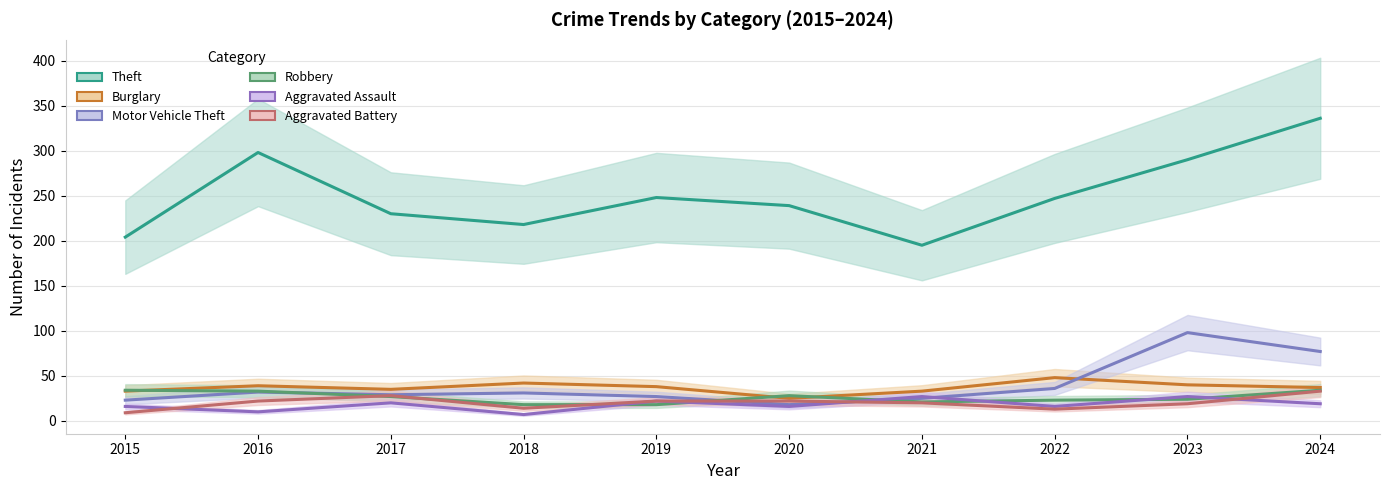

How many values in the Burglary series exceed 38?

4